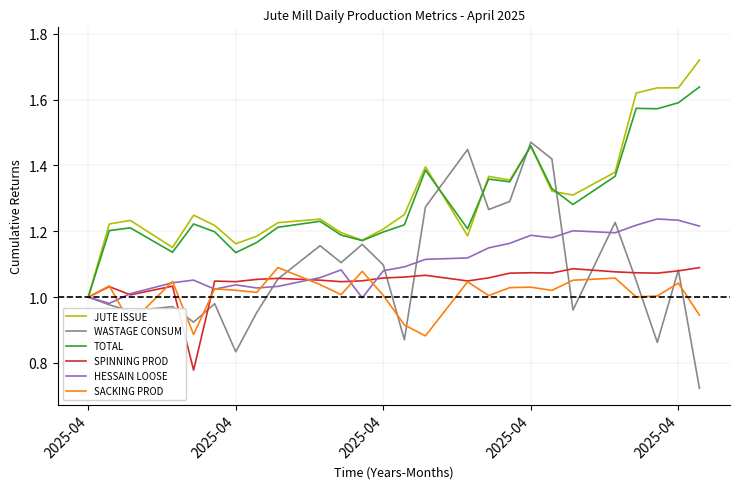

Which series has the largest total across all categories?

JUTE ISSUE